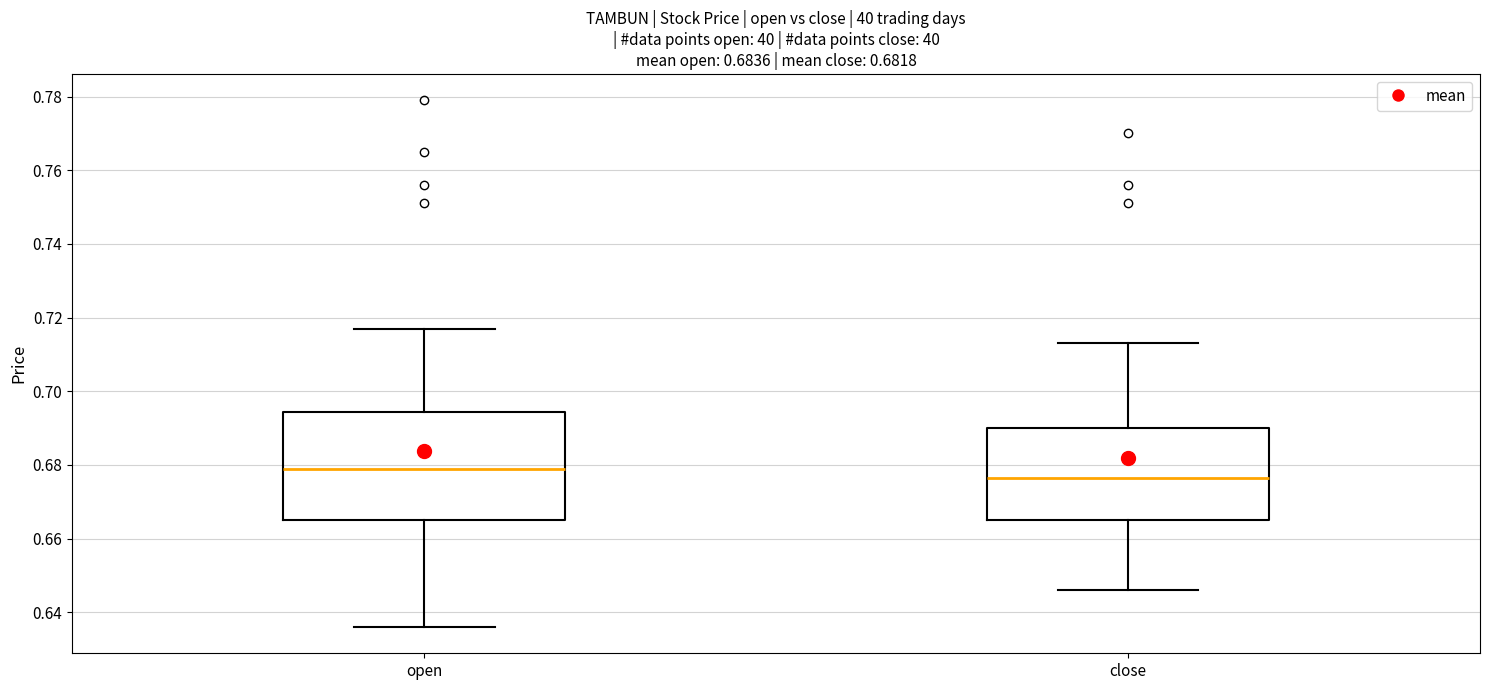

Which box is the tallest, from its lower edge to its upper edge?

open